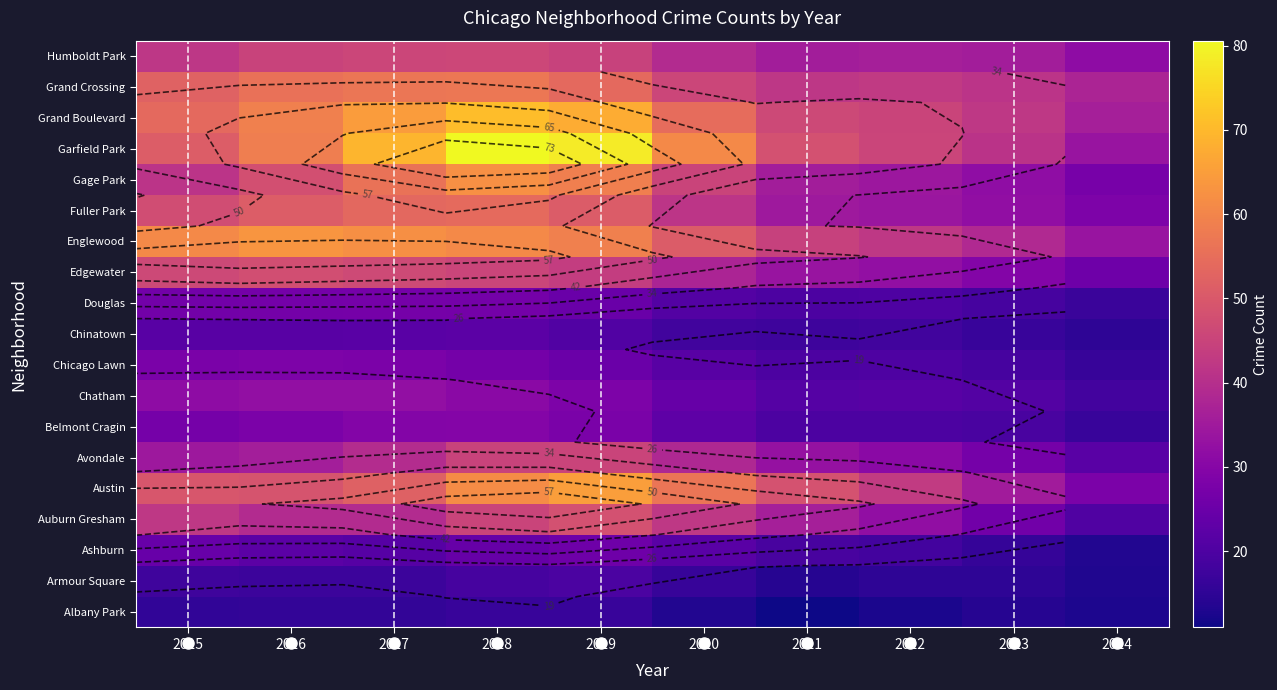

True or false: Albany Park has a value of 22.5 at 2024.

False